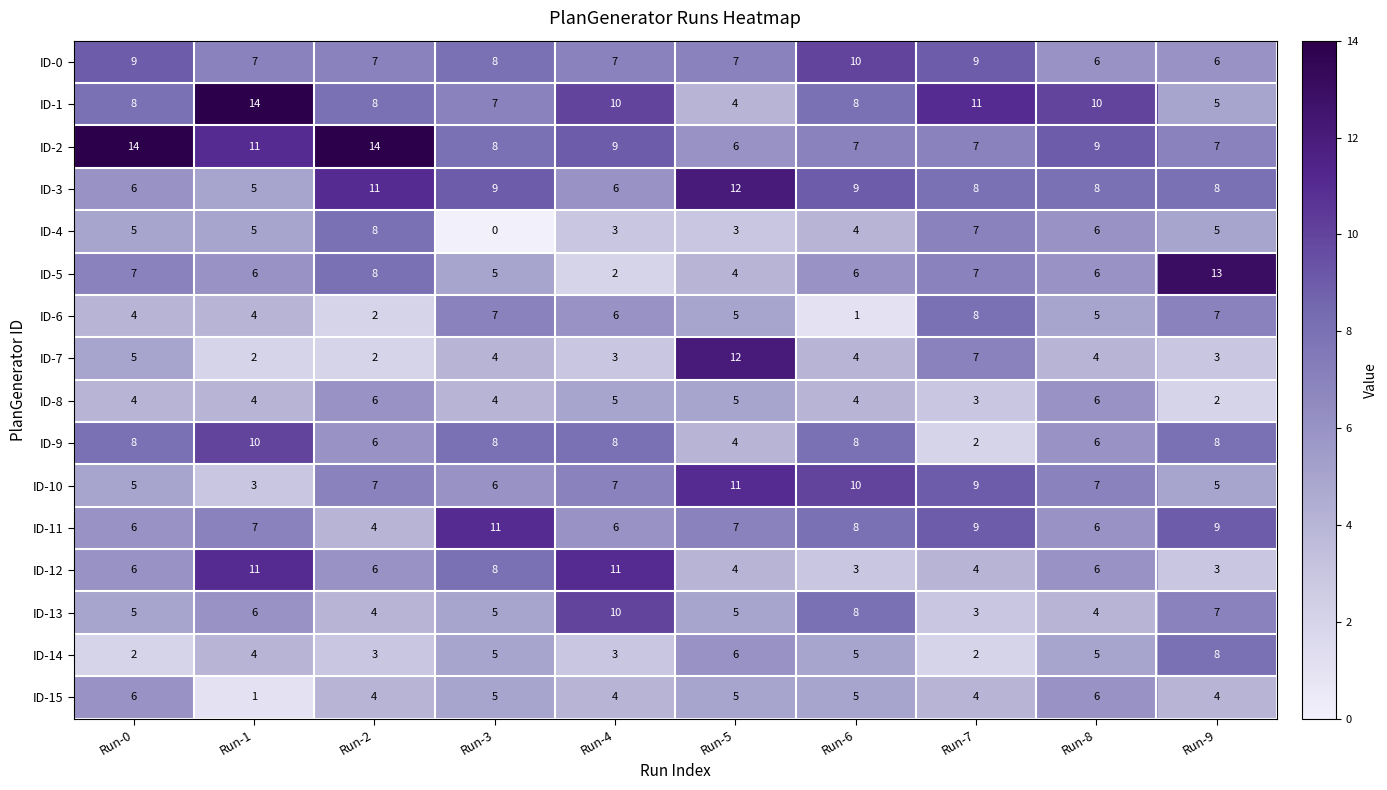

Between Run-4 and Run-9, which series saw the biggest shift?

ID-5